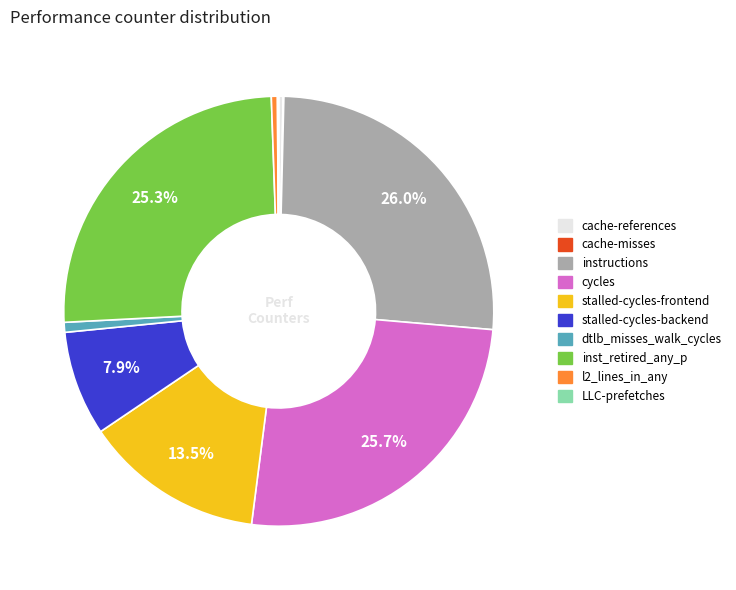

Is the sum of stalled-cycles-frontend and instructions greater than half?

No